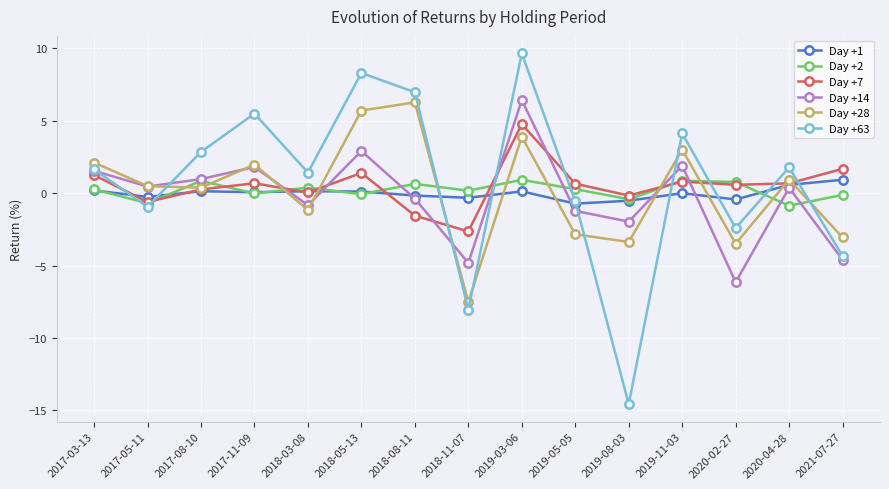

Does the chart display data point markers on the line(s)?

Yes